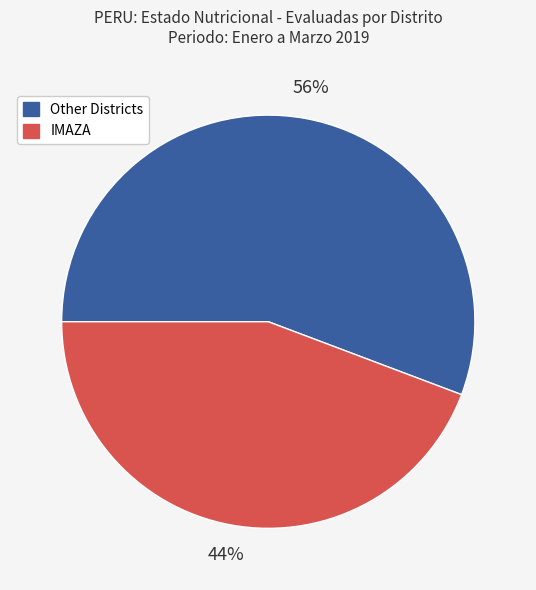

To the nearest percent, what is the average slice percentage?

50%